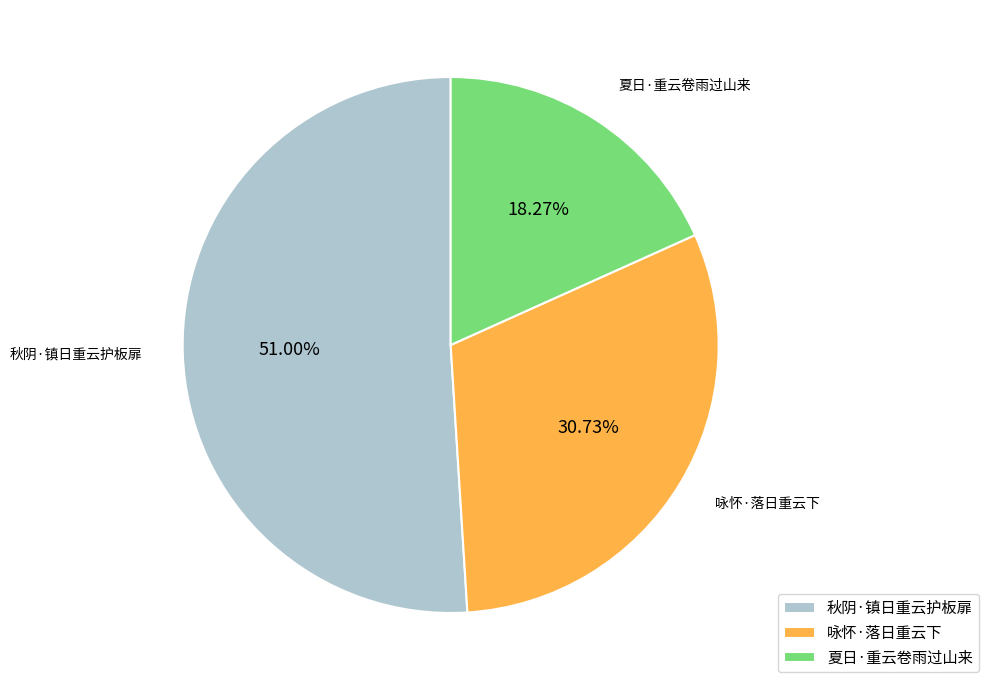

To the nearest percent, what percentage of the pie is 咏怀·落日重云下?

31%